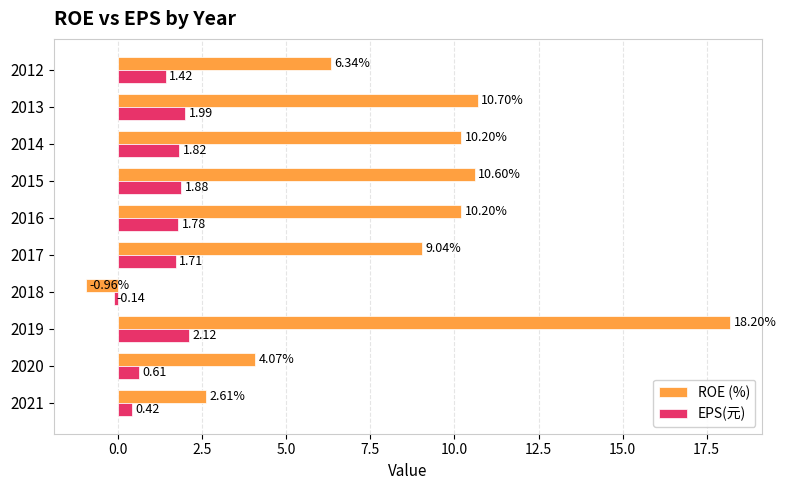

Which series has the largest range (max minus min)?

ROE (%)